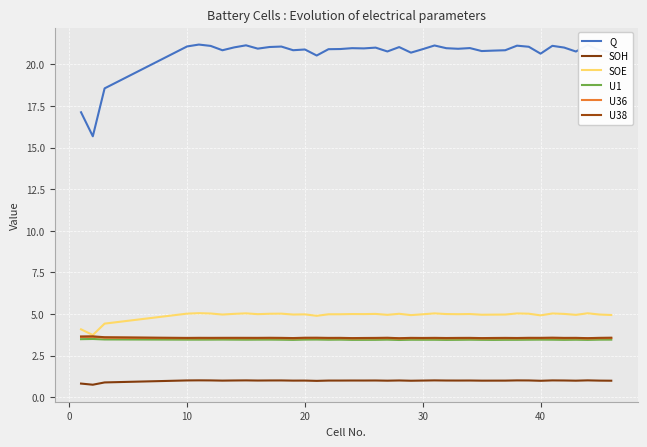

How many lines are shown in the chart?

6